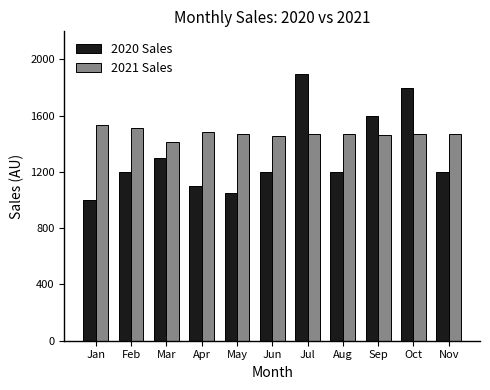

Rank the series by their maximum value, from lowest to highest.

2021 Sales, 2020 Sales